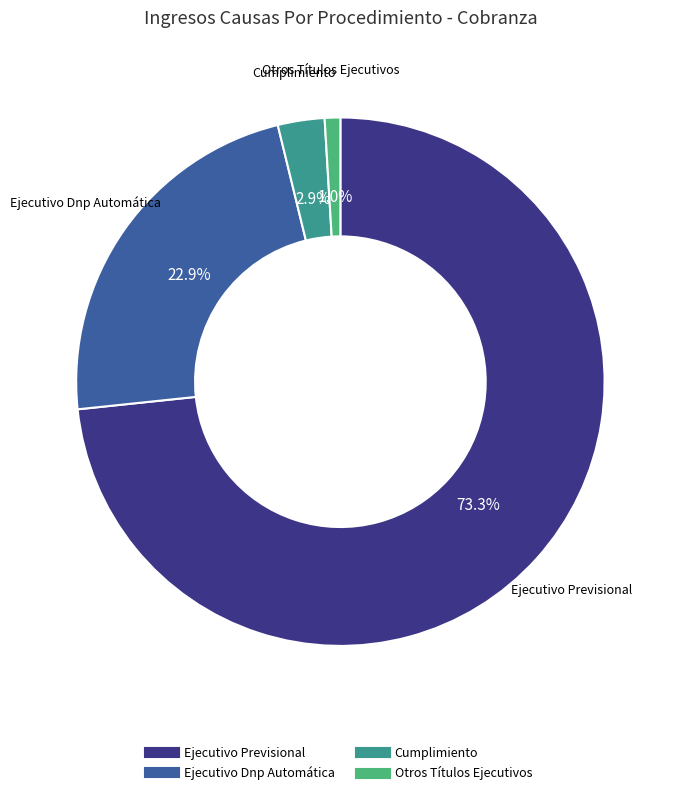

To the nearest percent, what portion does Otros Títulos Ejecutivos represent?

1%